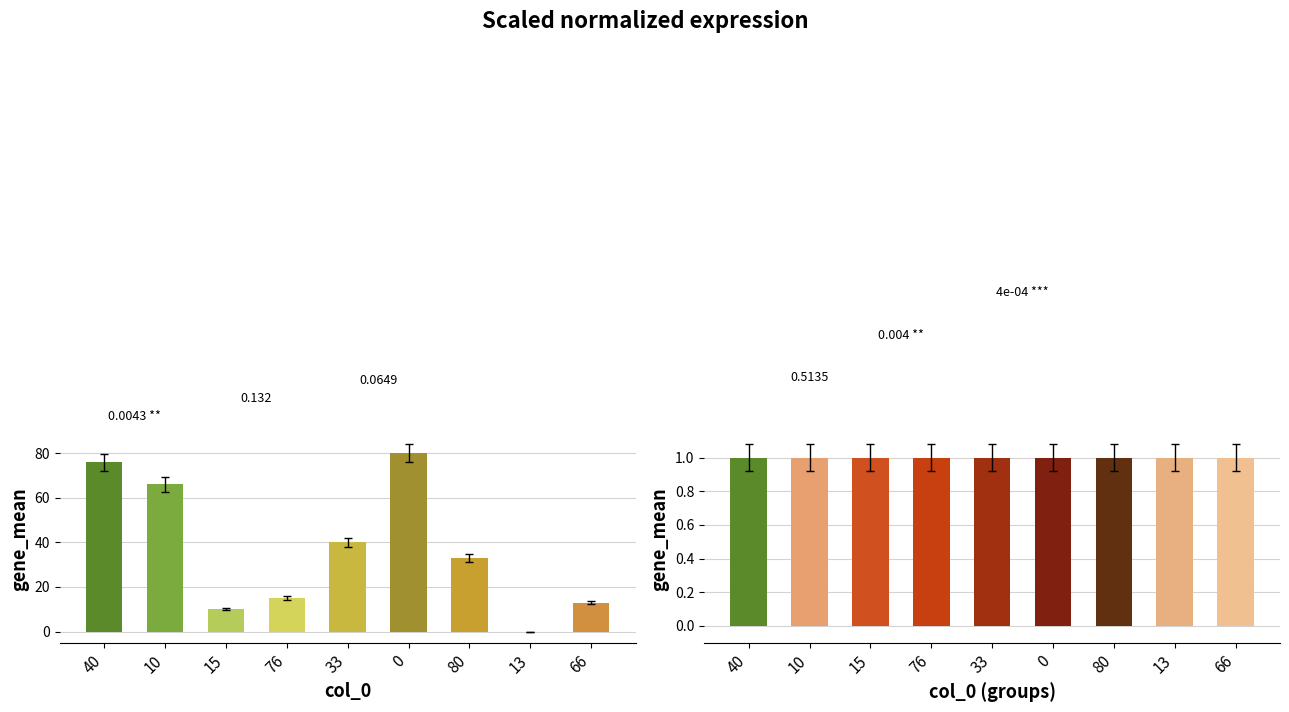

What is the total value across all series at 33?

41